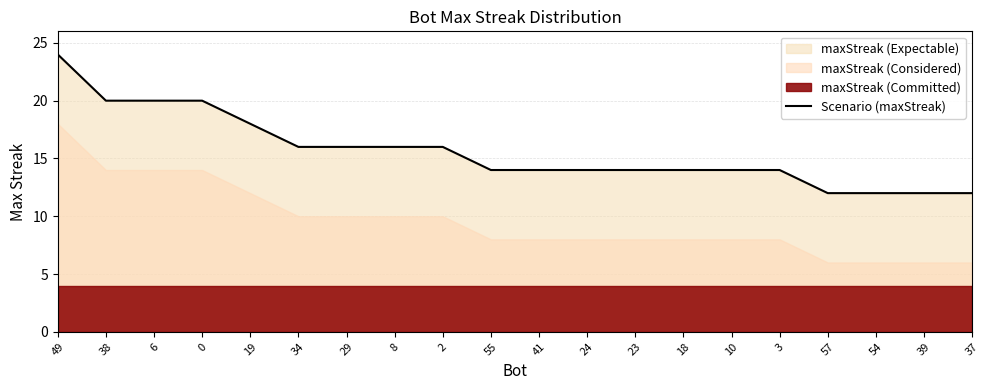

Where is the data nearest to the value 18?

19